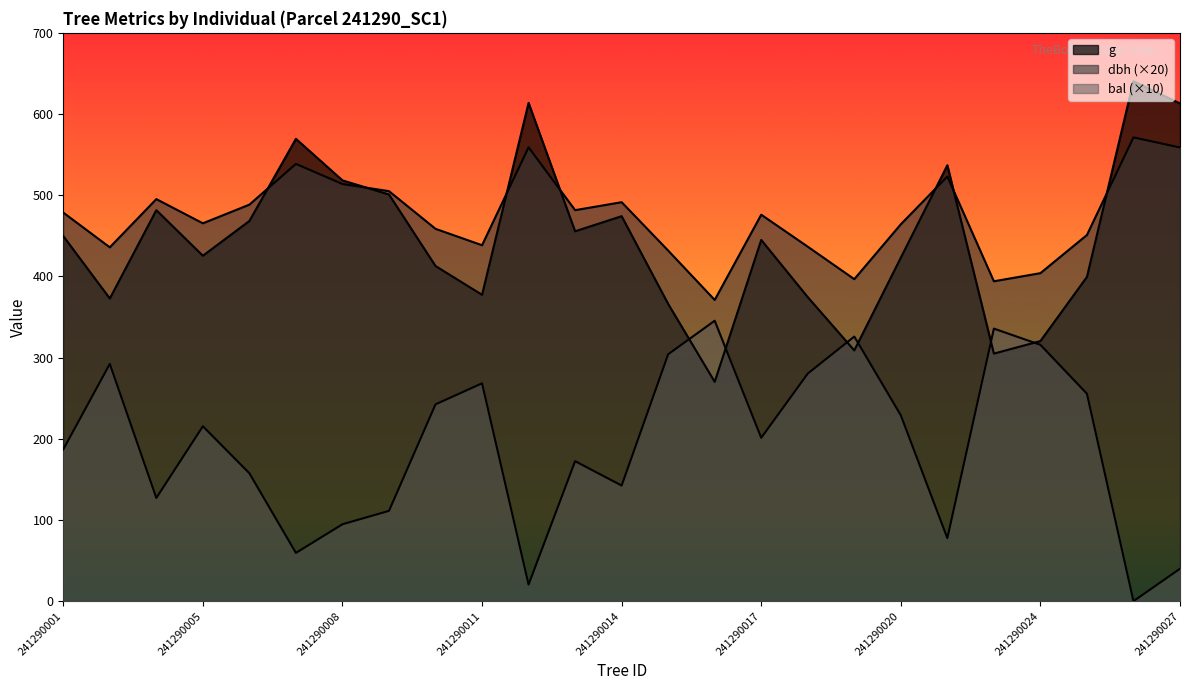

Which series has the largest range (max minus min)?

g